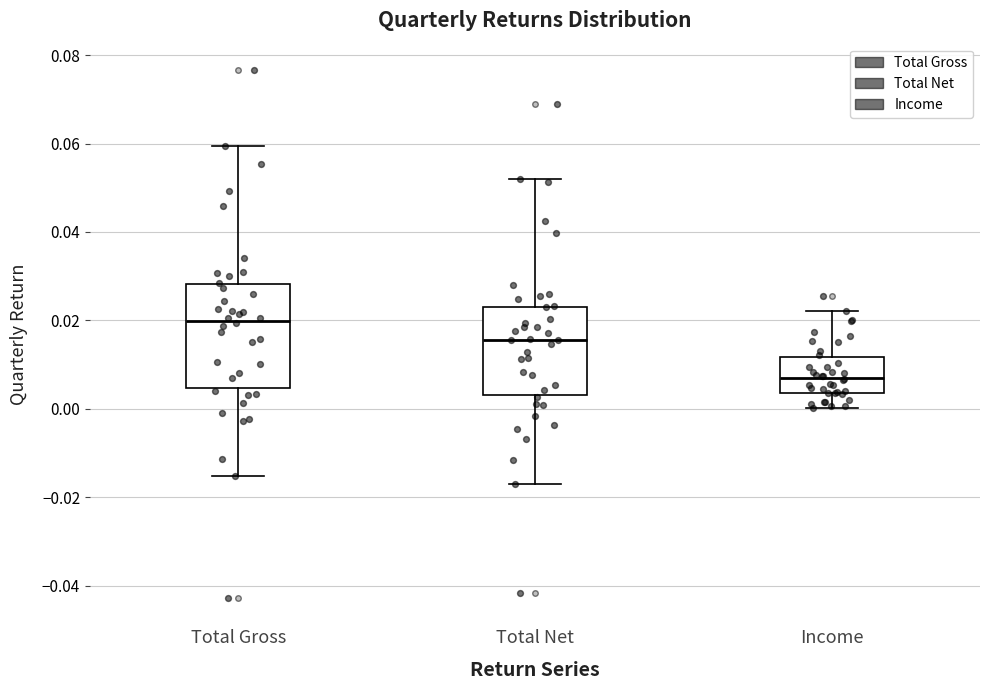

Reading left to right, transcribe this box plot: for each box, give where its median line is, the range the box spans, and where its two whiskers end, as read against the y-axis. The values are not printed on the chart, so give them approximately, as read against the axis.

Total Gross: median 0.020, box 0.004 to 0.028, whiskers -0.016 to 0.060
Total Net: median 0.016, box 0.004 to 0.024, whiskers -0.018 to 0.052
Income: median 0.008, box 0.004 to 0.012, whiskers 0.000 to 0.022